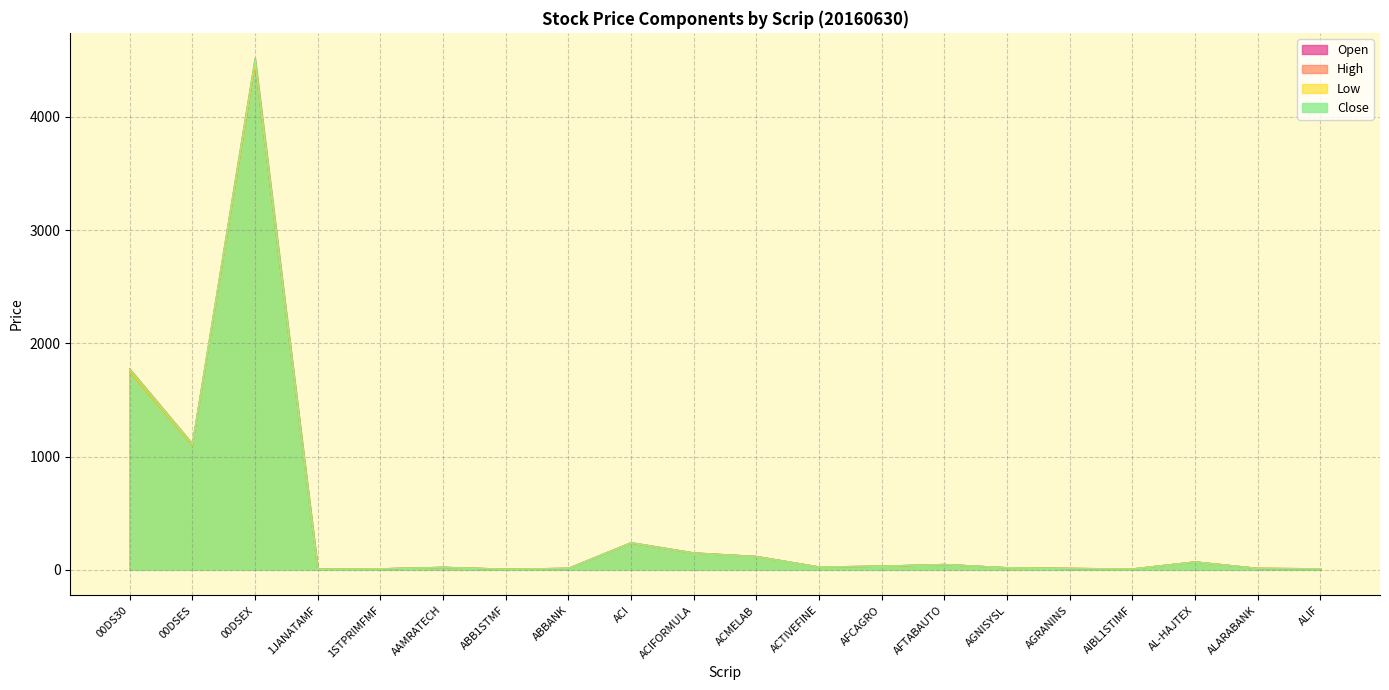

True or false: Close and High intersect in this chart.

False